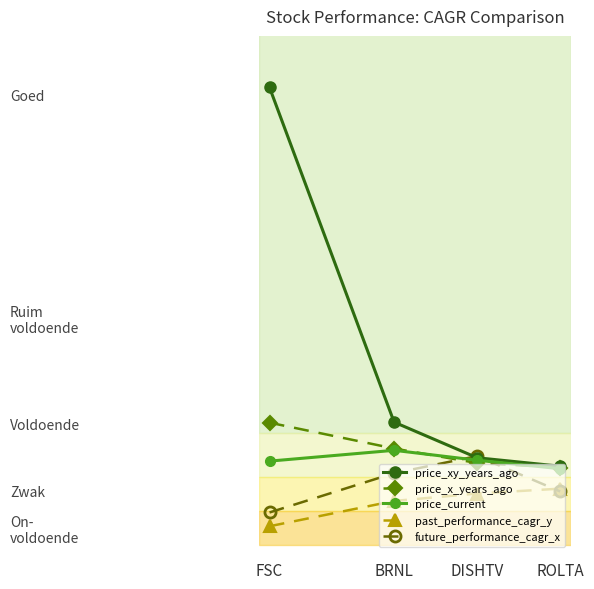

What are all the series names shown in the legend?

price_xy_years_ago, price_x_years_ago, price_current, past_performance_cagr_y, future_performance_cagr_x